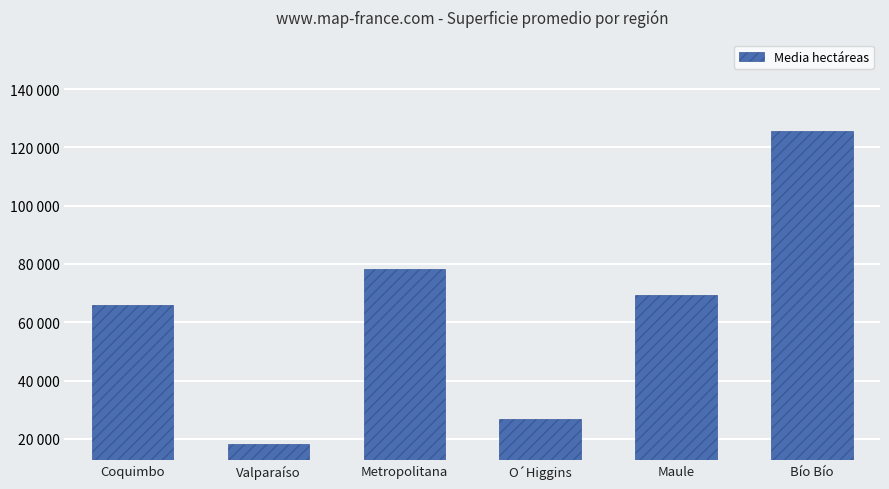

Reading left to right, list all the values displayed in this chart.

Coquimbo=65939.3	Valparaíso=18176.1	Metropolitana=78420.8	O´Higgins=26957.0	Maule=69380.1	Bío Bío=125574.8